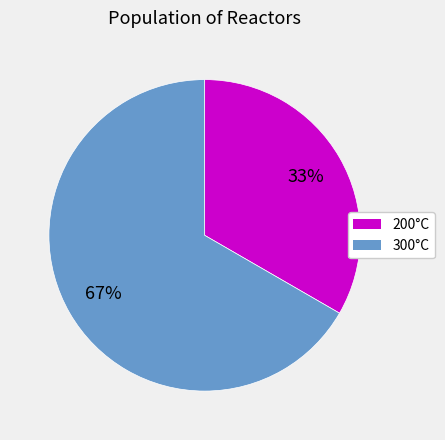

To the nearest percent, what is the average slice percentage?

50%